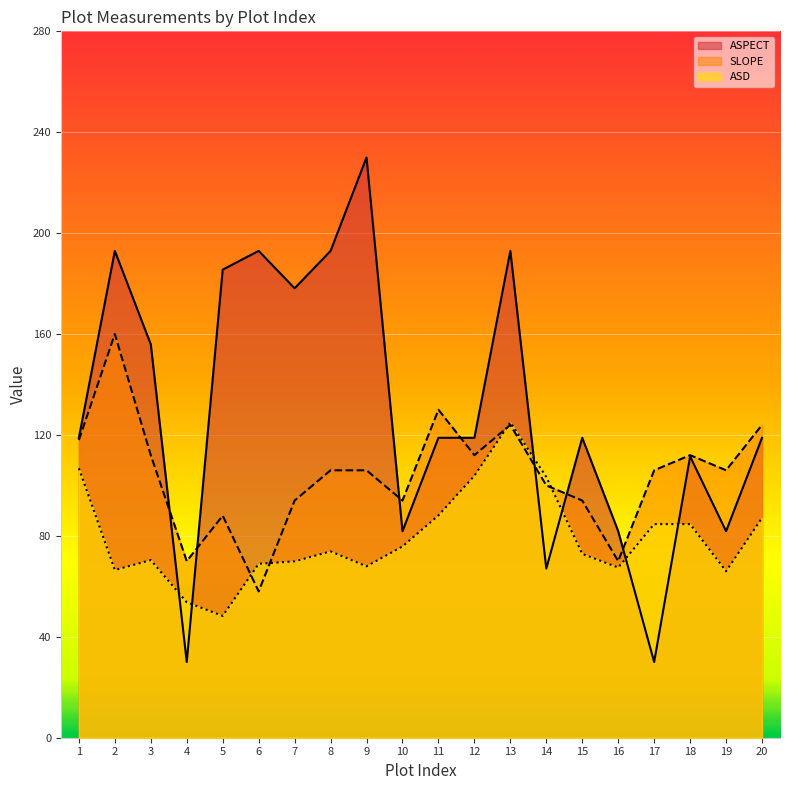

What are all the series names shown in the legend?

ASPECT, SLOPE, ASD